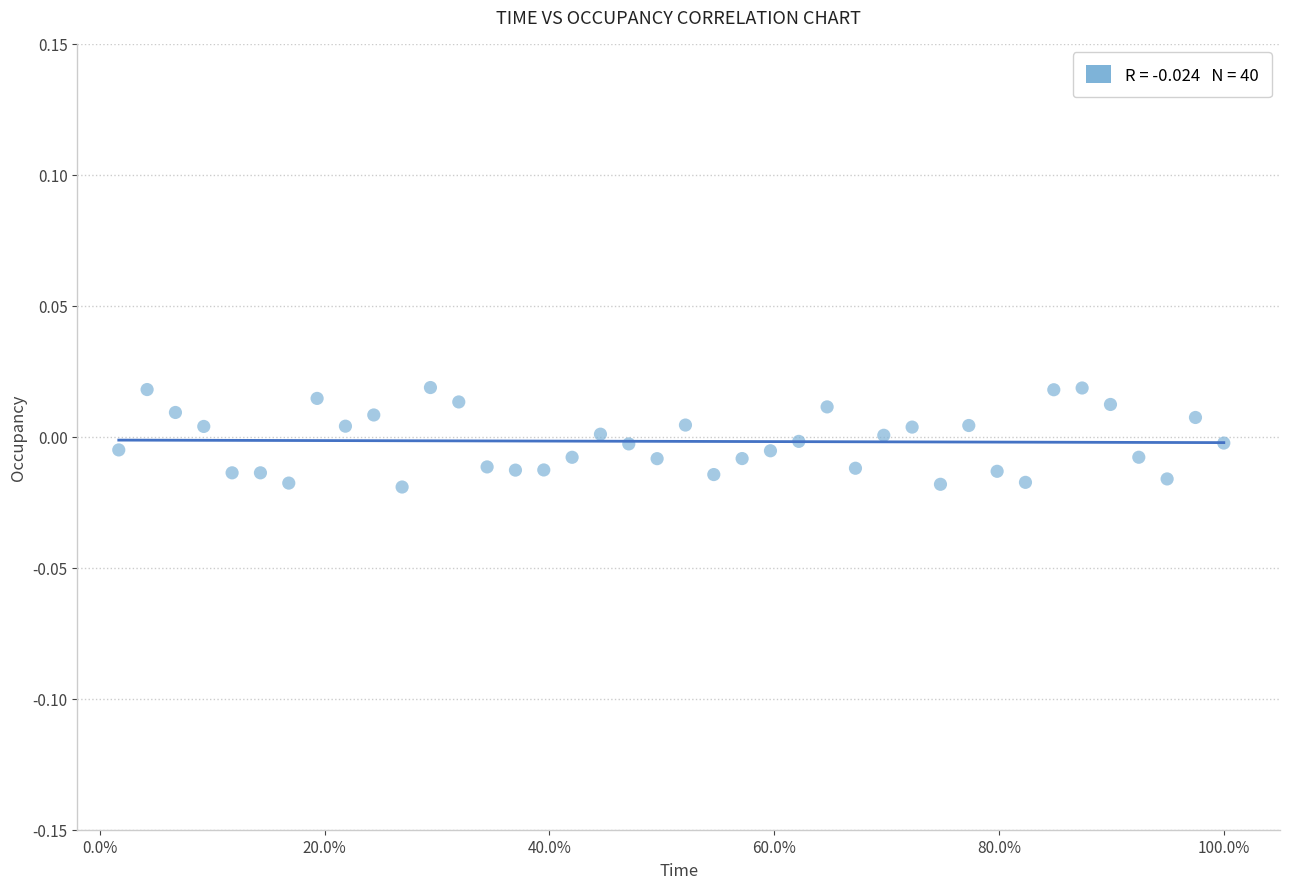

What is the range of X values (max minus min)?

1.0